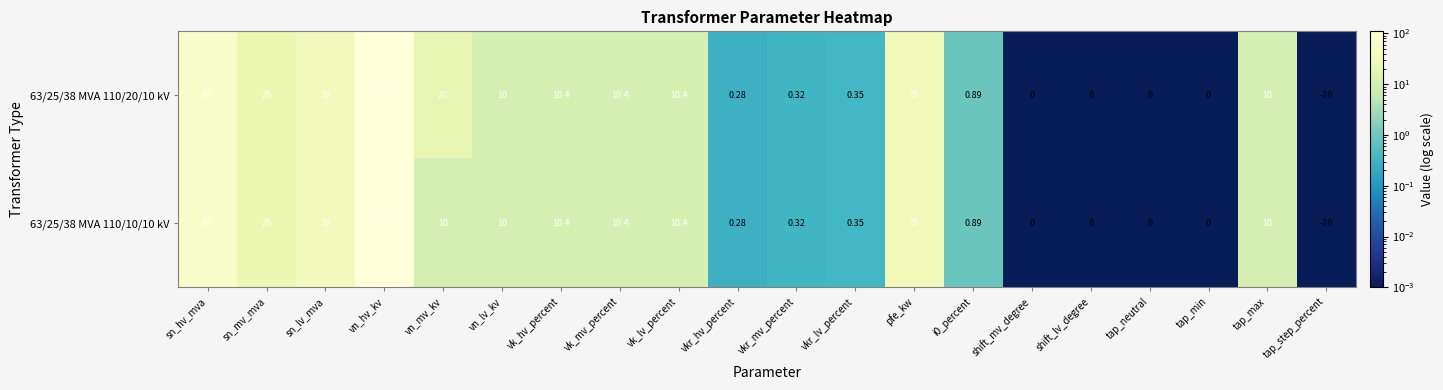

At which category is the sum across all series the highest?

vn_hv_kv